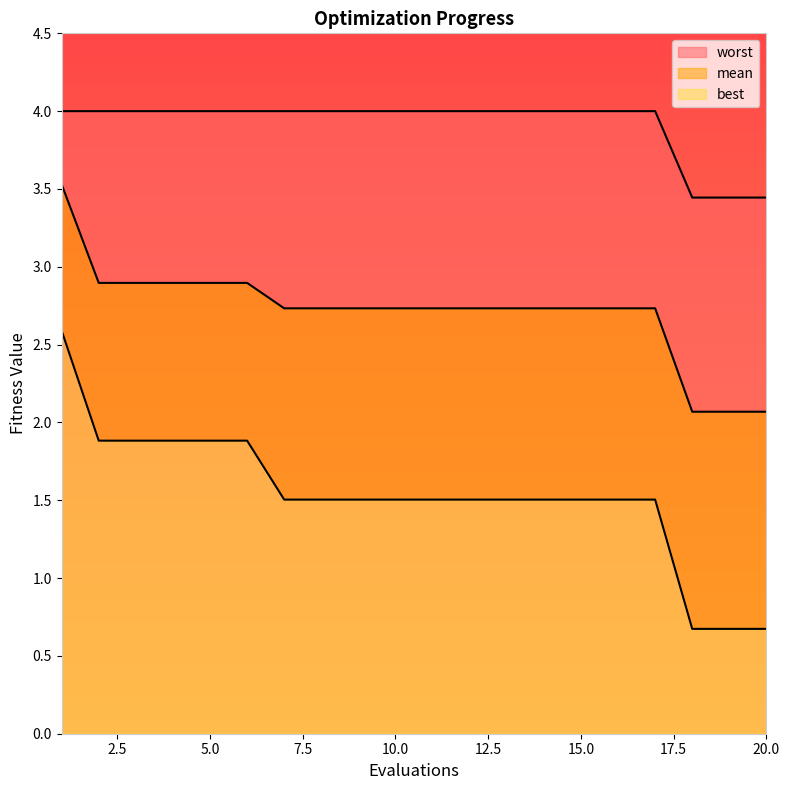

What is the approximate value of best at 11?

1.5